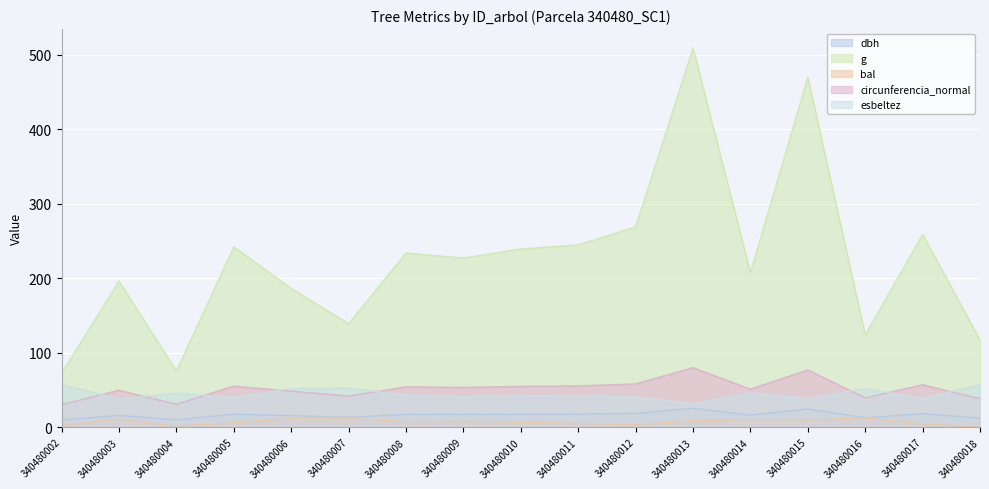

At which category is the sum across all series the highest?

340480013